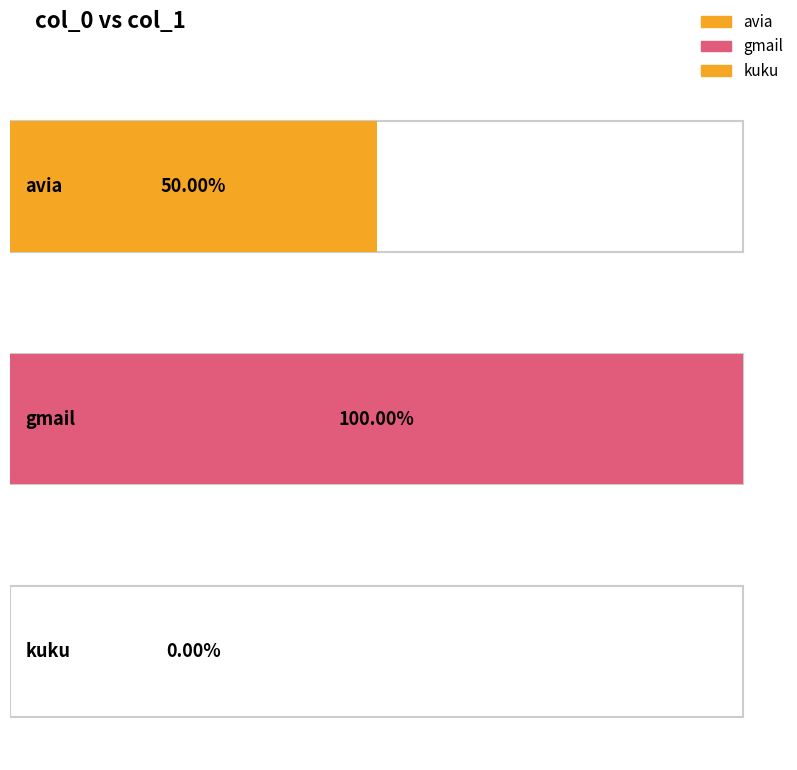

The value at kuku is 0. True or false?

True